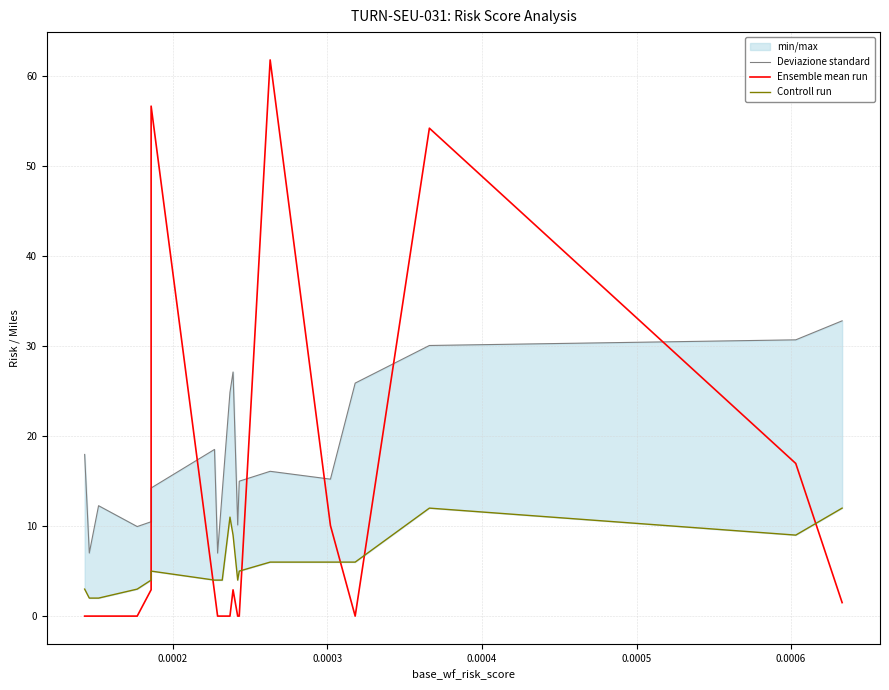

List the series in order of their overall mean, lowest first.

Controll run, Ensemble mean run, Deviazione standard